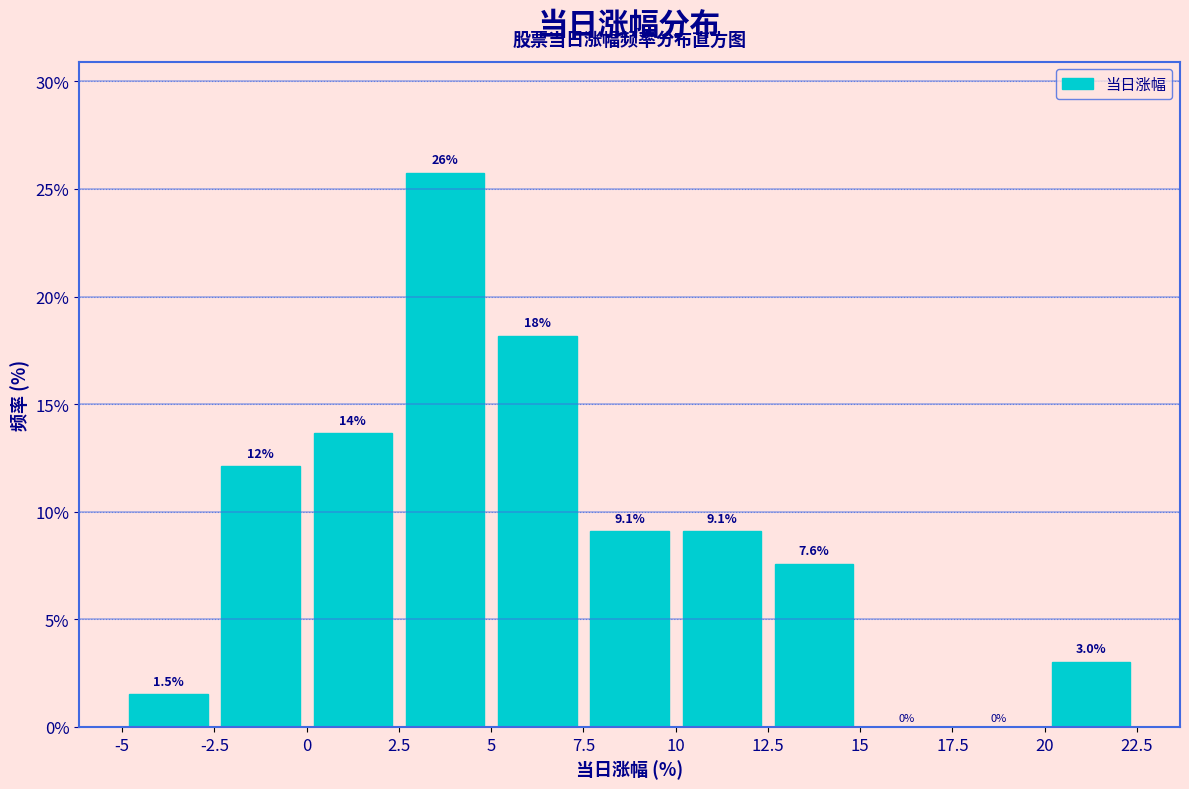

Over which range of the x-axis is the bar tallest?

2.5 to 5